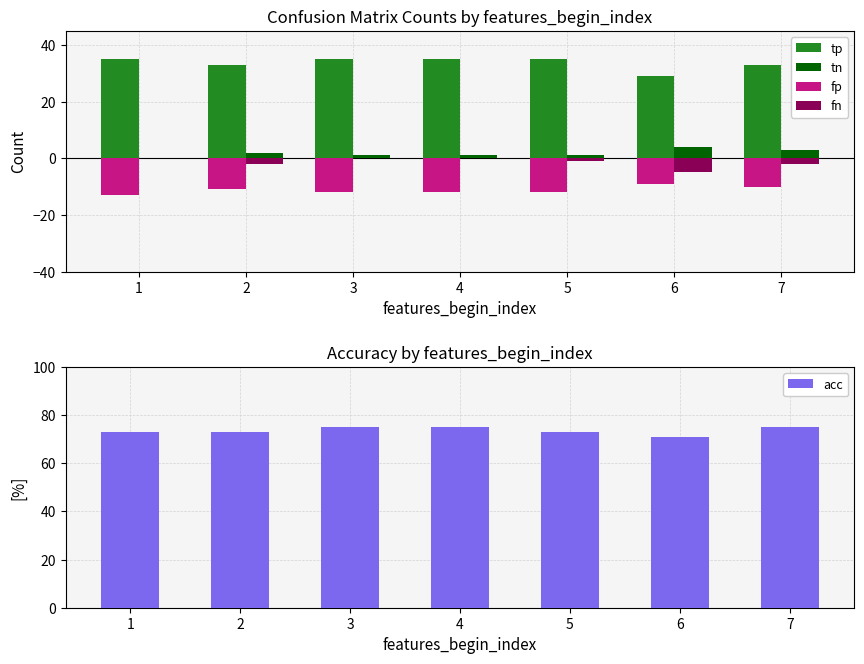

True or false: fn has a value of 0.0 at 1.

True